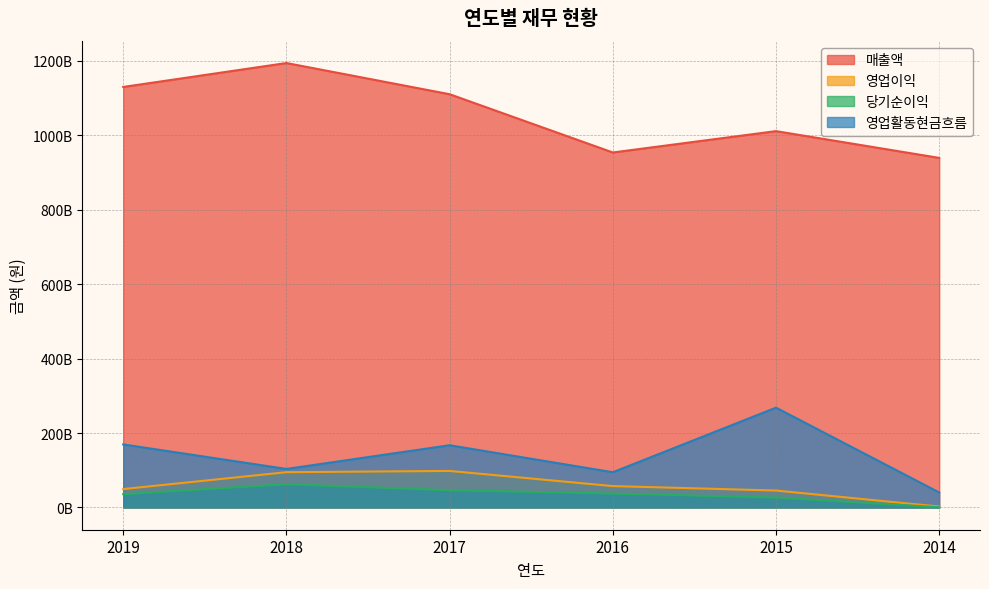

True or false: 매출액 and 영업이익 cross at least once.

False